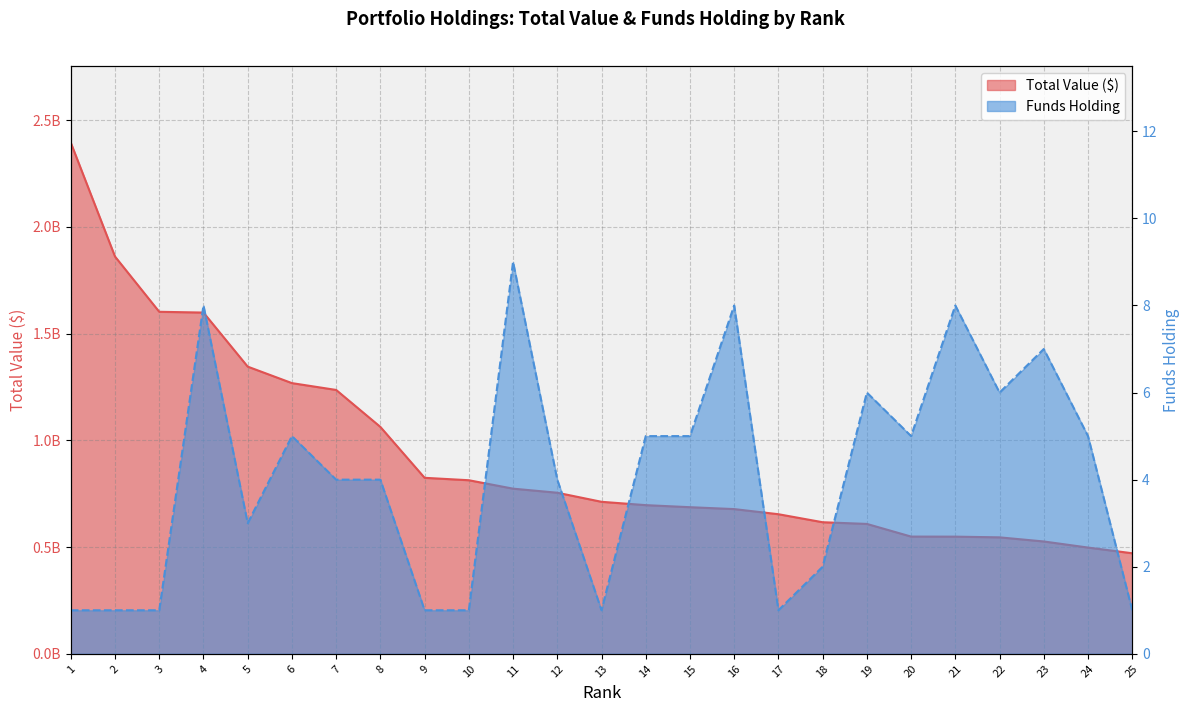

Reading left to right, what are all the values shown in this chart?

Total Value ($): 1=2394838255	2=1861304154	3=1602473967	4=1598825636	5=1345591733	6=1268285609	7=1236290370	8=1063100557	9=824622250	10=813277480	11=773797629	12=754730427	13=712202185	14=696593300	15=686926368	16=678041292	17=654043446	18=616528638	19=608581987	20=549238356	21=548965274	22=545661411	23=526350960	24=497812955	25=471155646
Funds Holding: 1=1	2=1	3=1	4=8	5=3	6=5	7=4	8=4	9=1	10=1	11=9	12=4	13=1	14=5	15=5	16=8	17=1	18=2	19=6	20=5	21=8	22=6	23=7	24=5	25=1